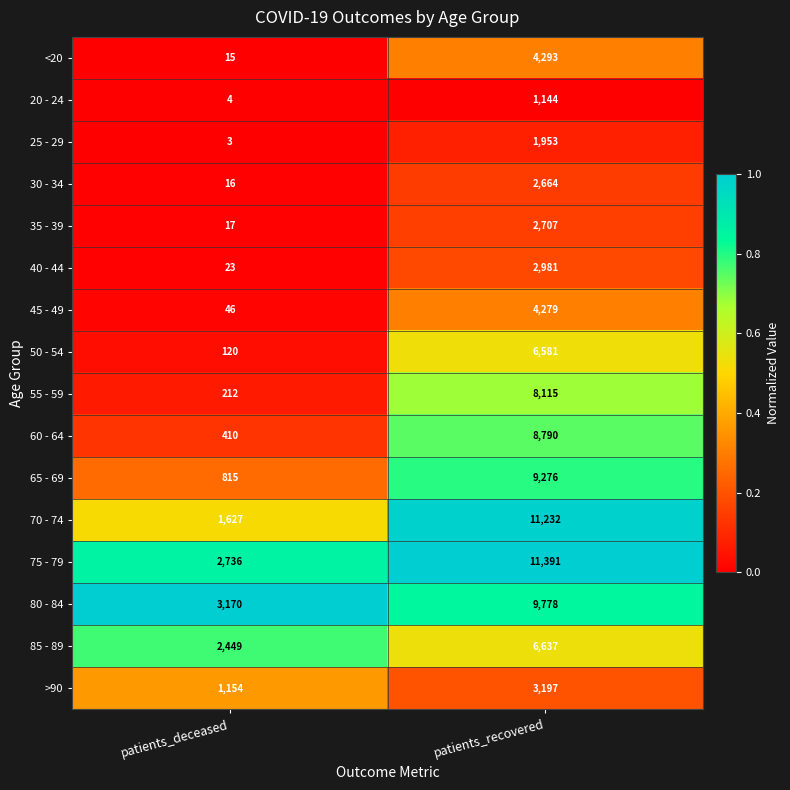

Rank the series at patients_recovered from lowest to highest value.

20 - 24, 25 - 29, 30 - 34, 35 - 39, 40 - 44, >90, 45 - 49, <20, 50 - 54, 85 - 89, 55 - 59, 60 - 64, 65 - 69, 80 - 84, 70 - 74, 75 - 79